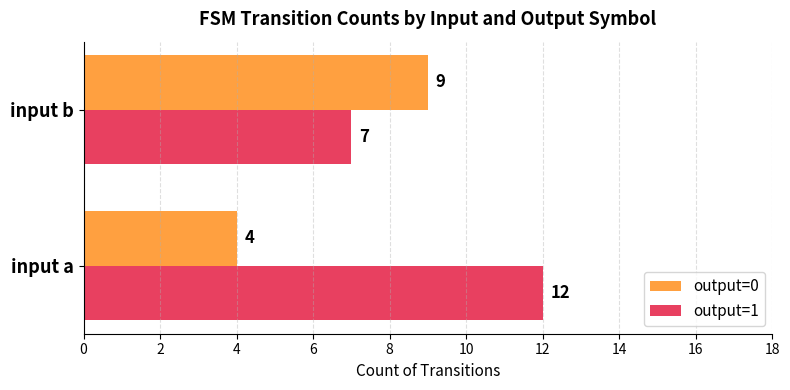

What is the difference between the maximum and minimum values in the output=0 series?

5